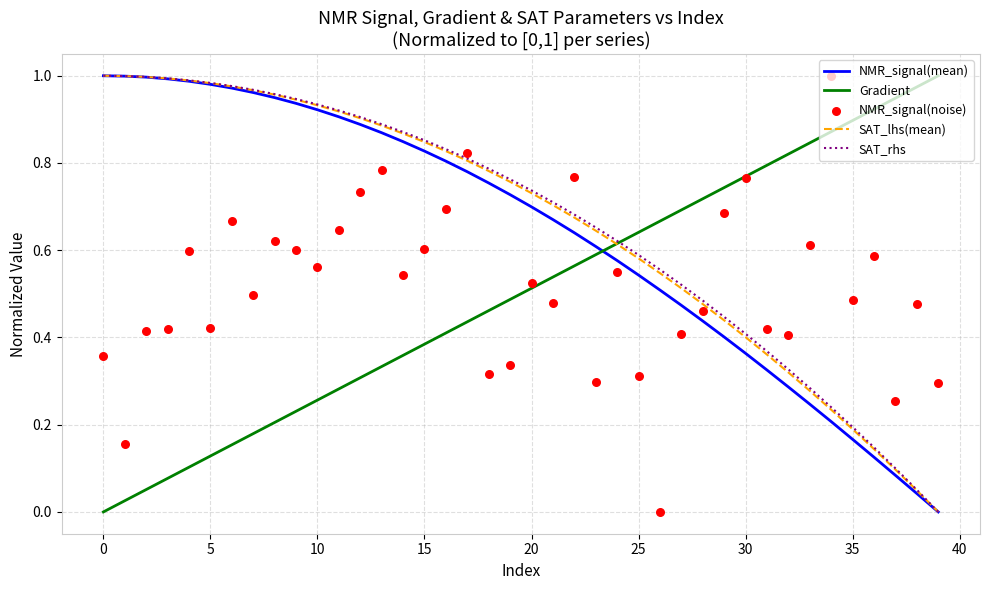

Which series has the largest total across all categories?

SAT_rhs